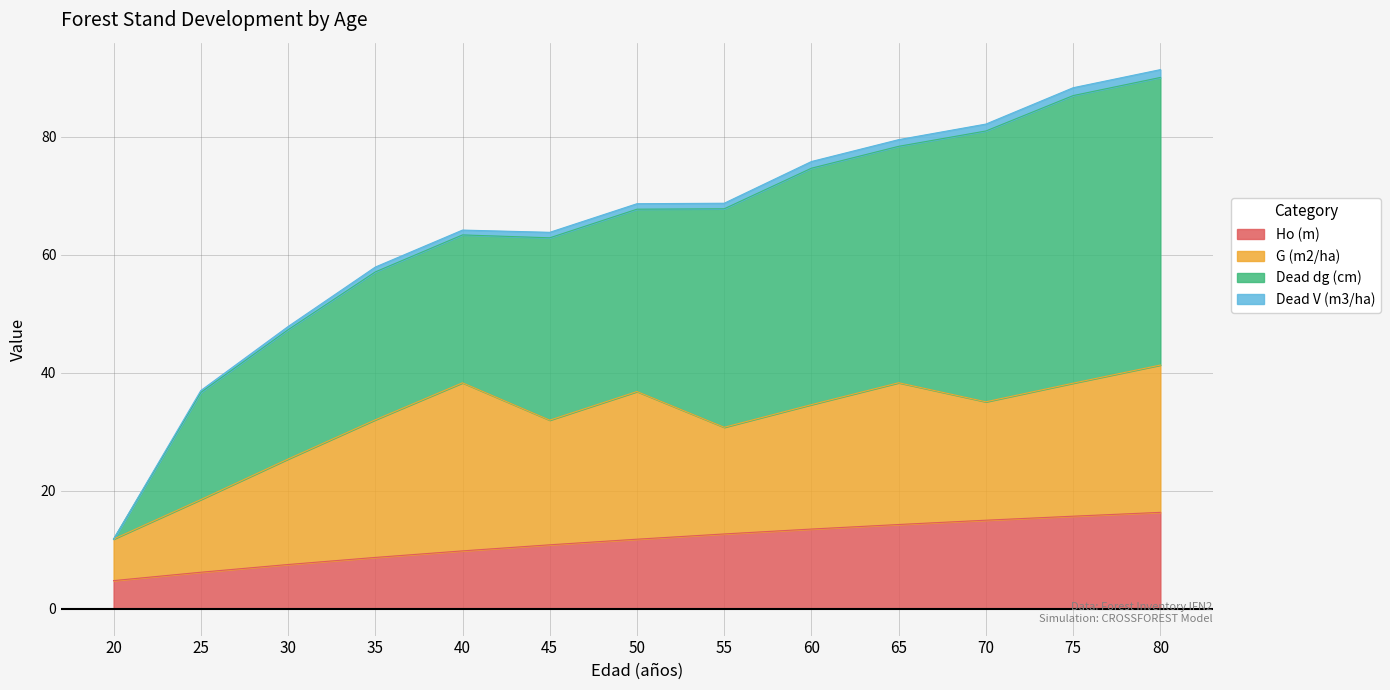

What is the difference between the second highest and second lowest values in the Ho (m) series?

9.5